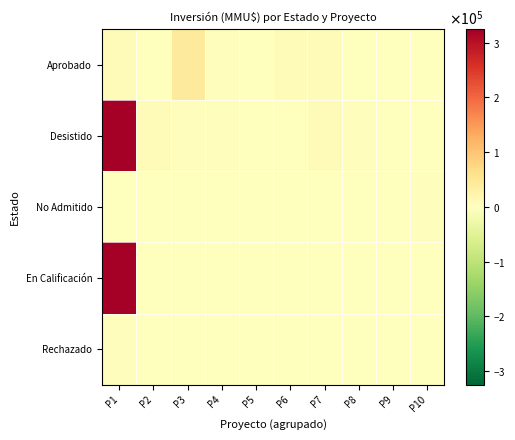

Reading left to right, what are all the values shown in this chart?

Aprobado: P1=7100	P2=665	P3=43000	P4=4810	P5=93	P6=8475	P7=5382	P8=333	P9=1100	P10=300
Desistido: P1=325000	P2=9903	P3=4810	P4=4810	P5=93	P6=93	P7=7000	P8=4165	P9=600	P10=200
No Admitido: P1=665	P2=200	P3=100	P4=850	P5=22	P6=234	P7=10	P8=300	P9=80	P10=4000
En Calificación: P1=325000	P2=0	P3=0	P4=0	P5=0	P6=0	P7=0	P8=0	P9=0	P10=0
Rechazado: P1=4000	P2=0	P3=0	P4=0	P5=0	P6=0	P7=0	P8=0	P9=0	P10=0